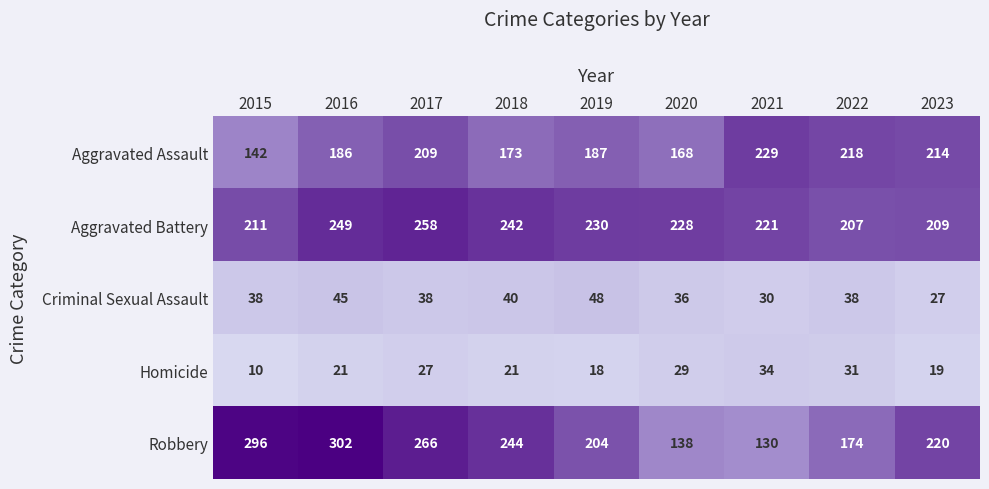

At how many categories does at least one series exceed 93?

9